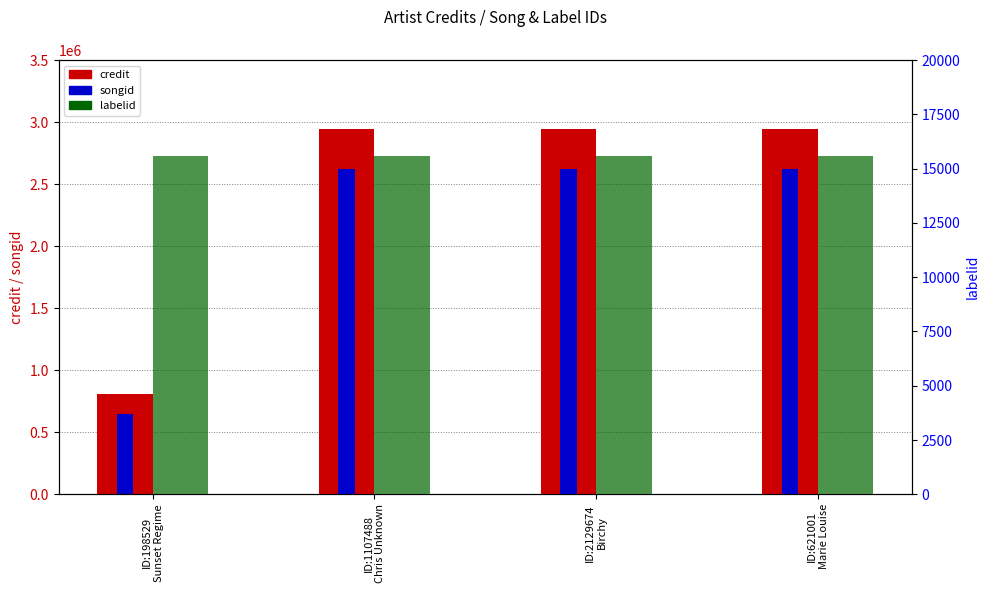

Reading left to right, what are all the values shown in this chart?

credit: 806557	2943231	2943231	2943231
songid: 650794	2621321	2621321	2621321
labelid: 15599	15599	15599	15599